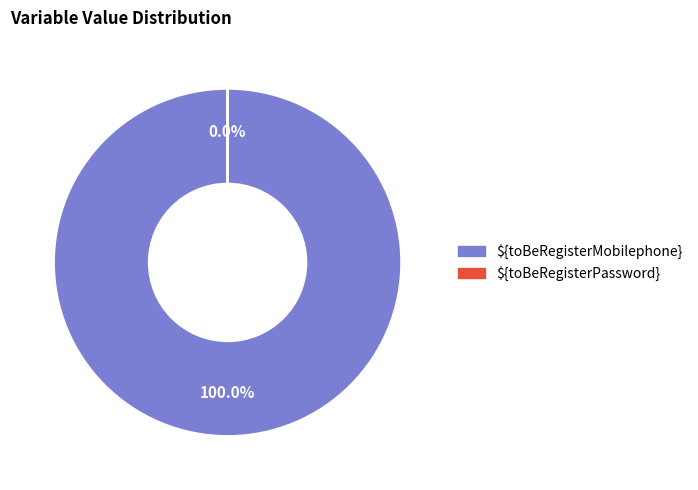

How many slices are in this pie chart?

2